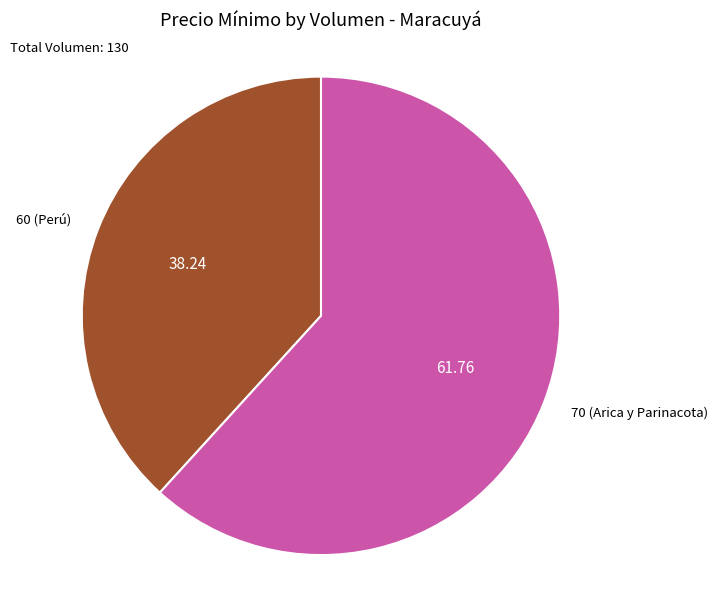

Which slice is the smallest?

60 (Perú)